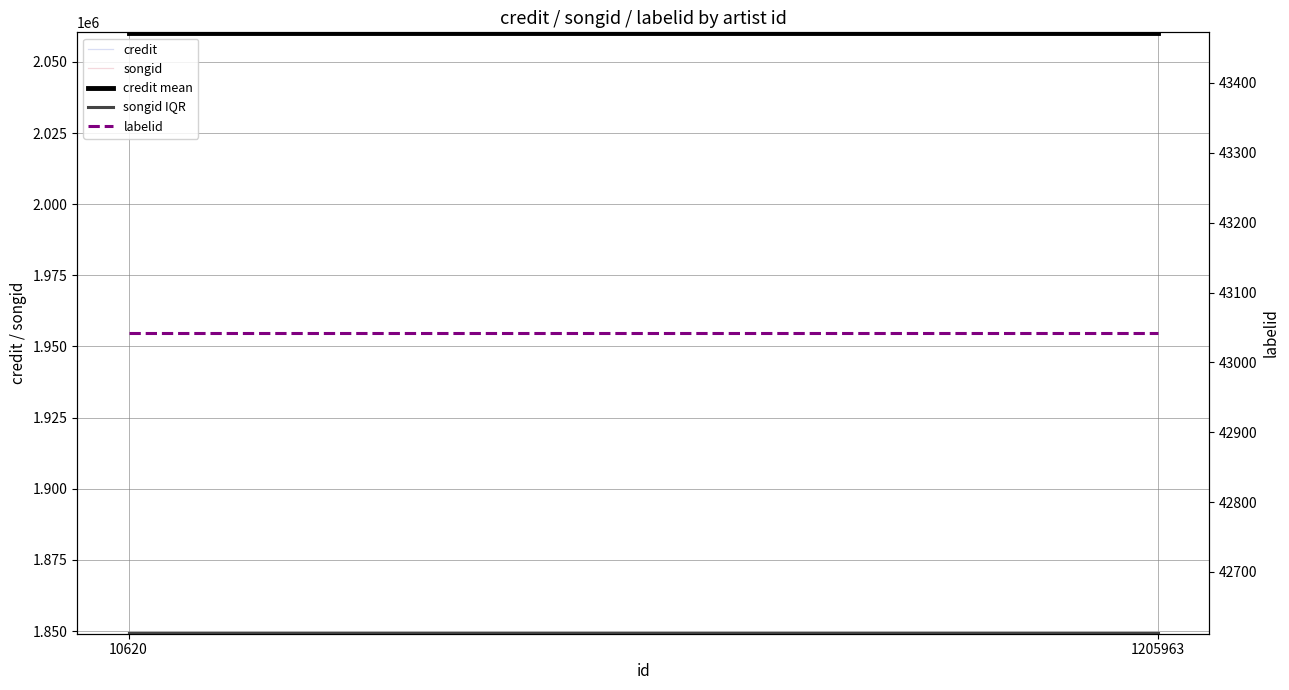

What is the sum of the credit mean values at 1205963 and 10620?

4120332.0